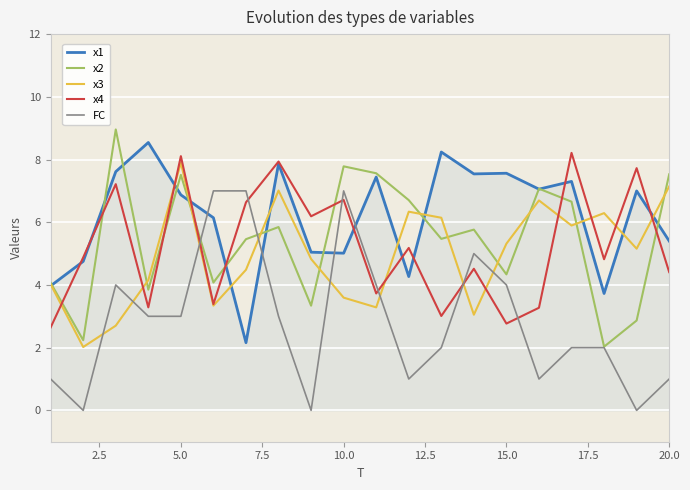

True or false: x3 has more than 0 points higher than both neighbors.

True